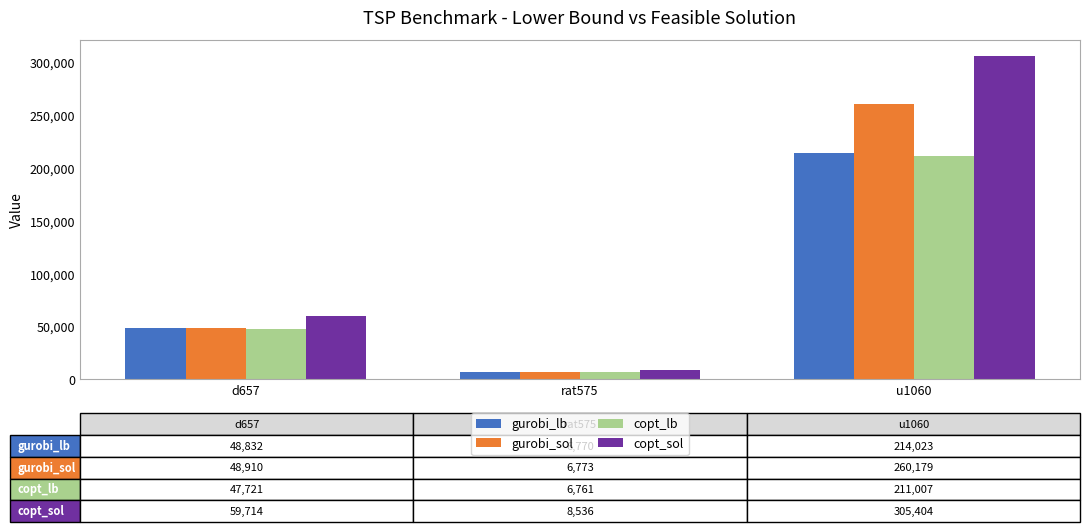

How many groups of bars are there?

3